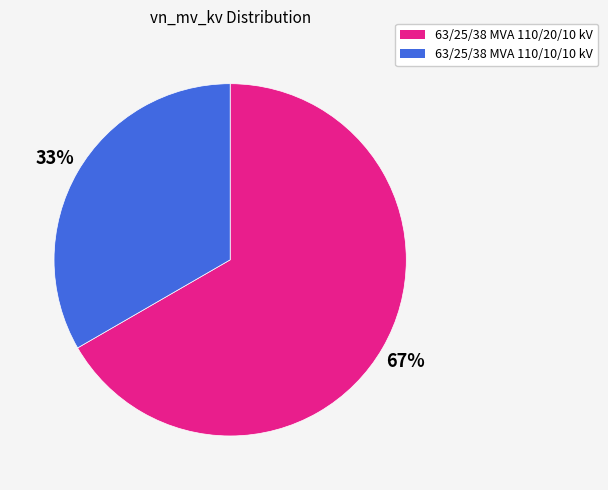

To the nearest percent, what percentage of the pie is 63/25/38 MVA 110/10/10 kV?

33%